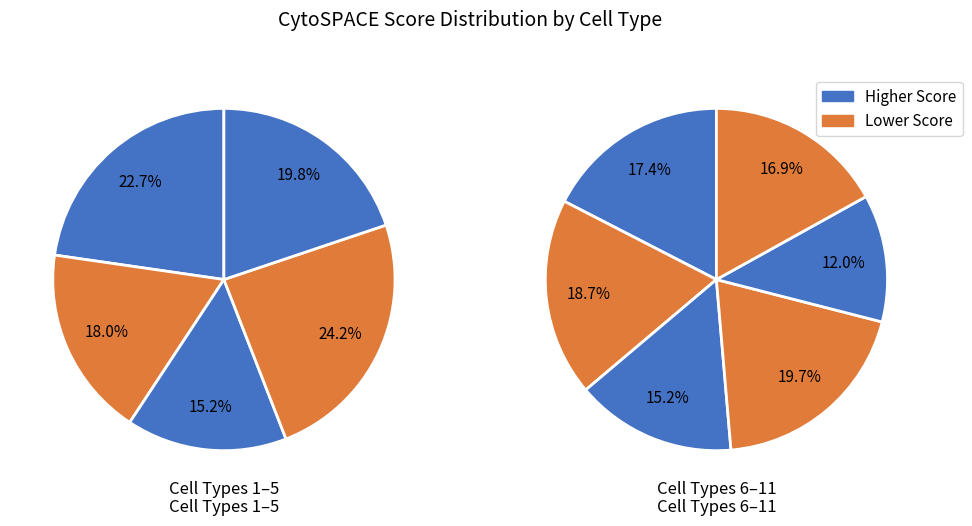

Do cytoSPACE and 10 together represent more than half of the pie?

No